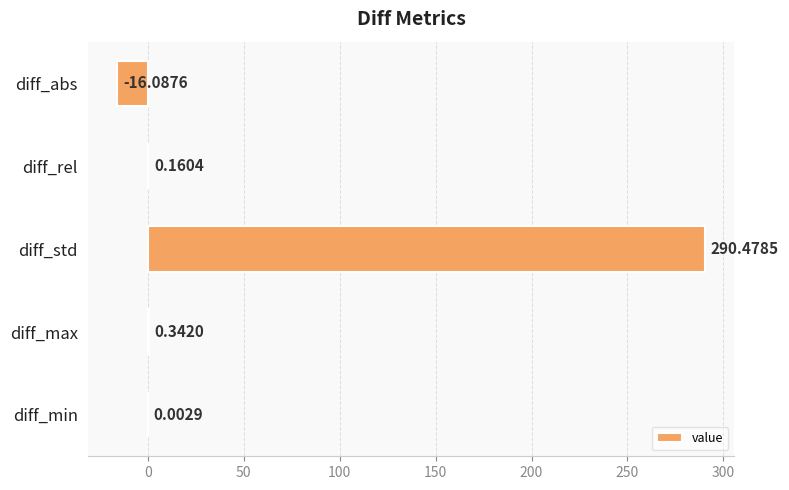

Which category has the highest value across all series?

diff_std